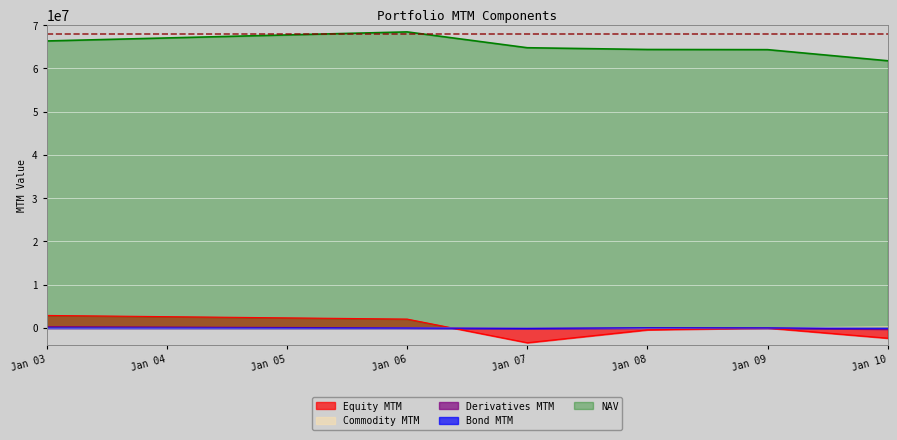

True or false: Equity MTM and Commodity MTM intersect in this chart.

True